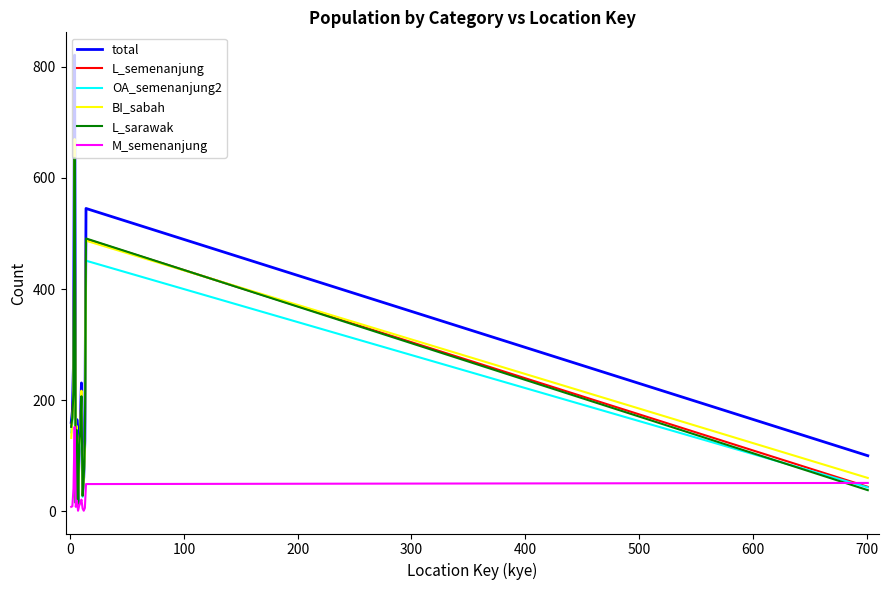

What is the maximum value for BI_sabah?

670